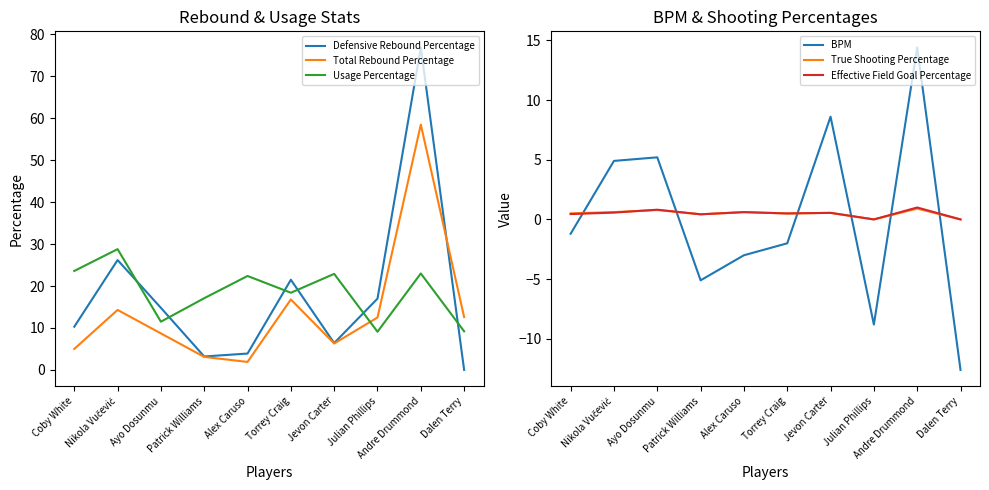

The Total Rebound Percentage series shows 14.3 at Nikola Vučević. True or false?

True